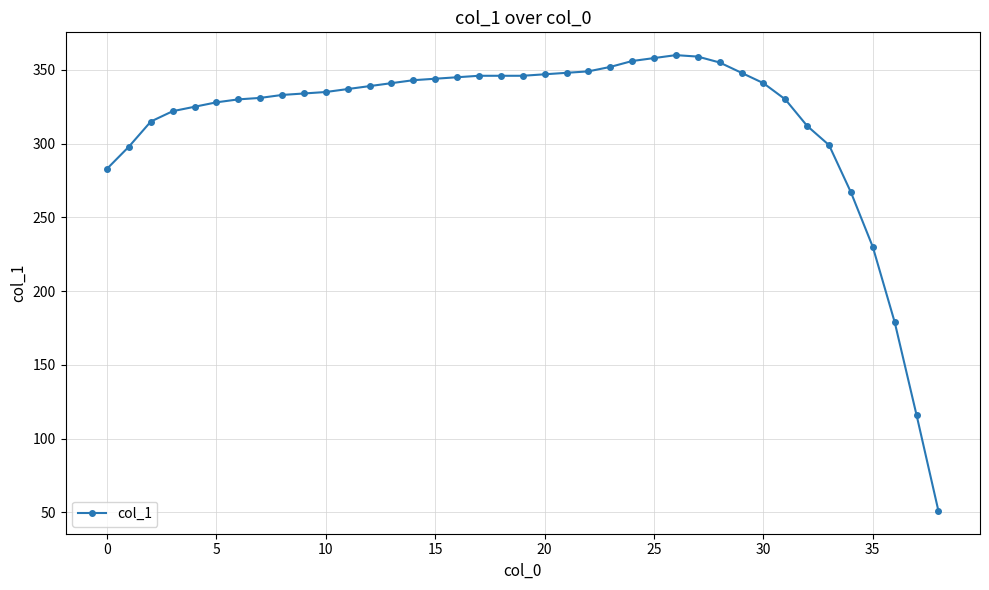

True or false: the data has more than 0 interior local peaks.

True